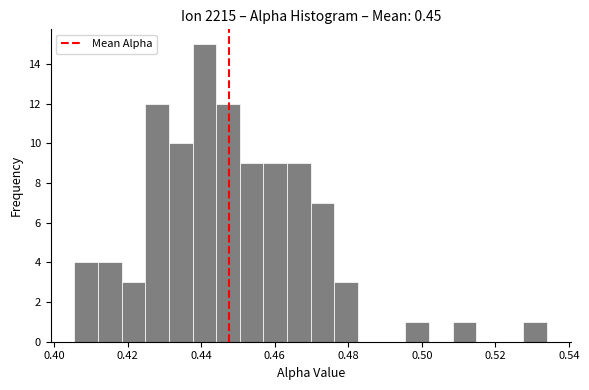

Read against the x-axis, roughly where is the centre of the tallest bar?

0.440